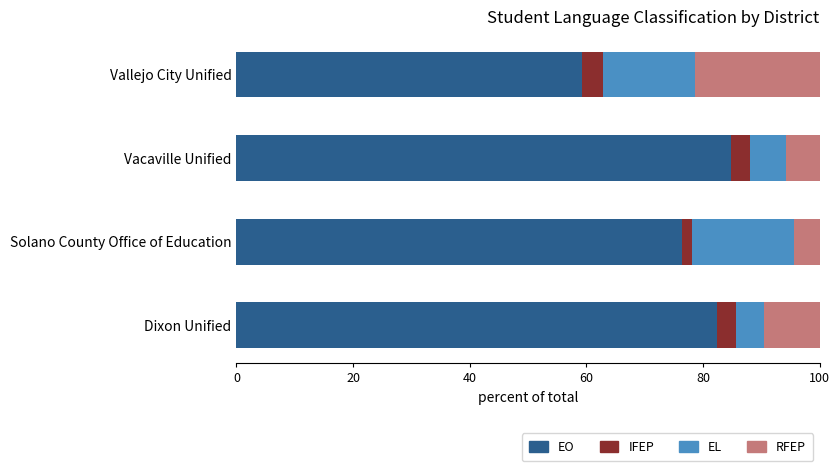

What is the total value across all series at Vacaville Unified?

100.0